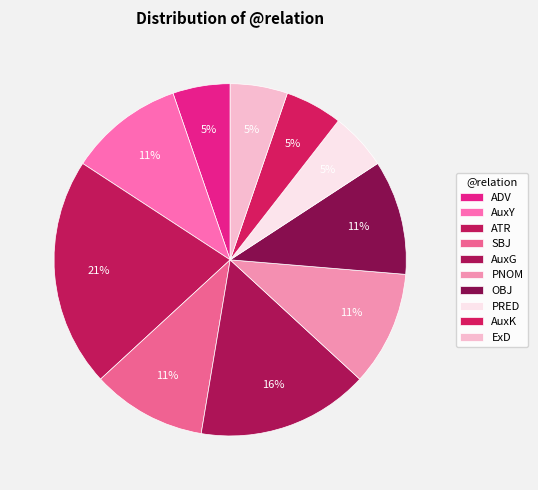

How many slices are in this pie chart?

10